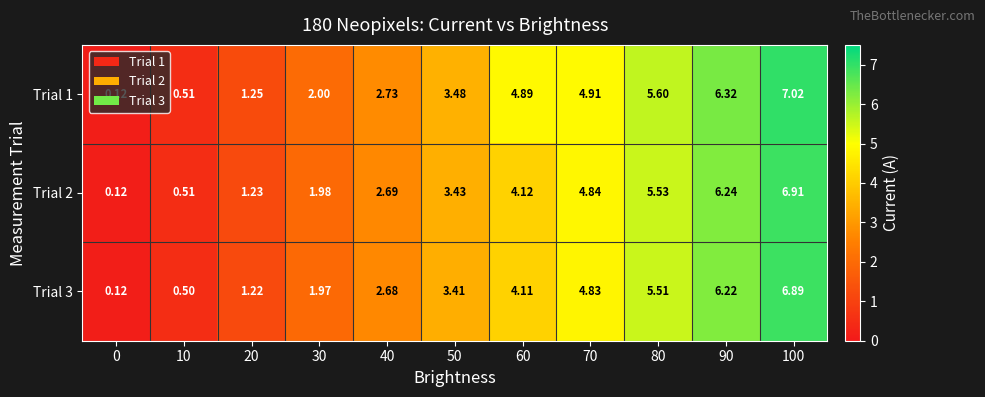

How many data points in Trial 3 are less than 3?

5